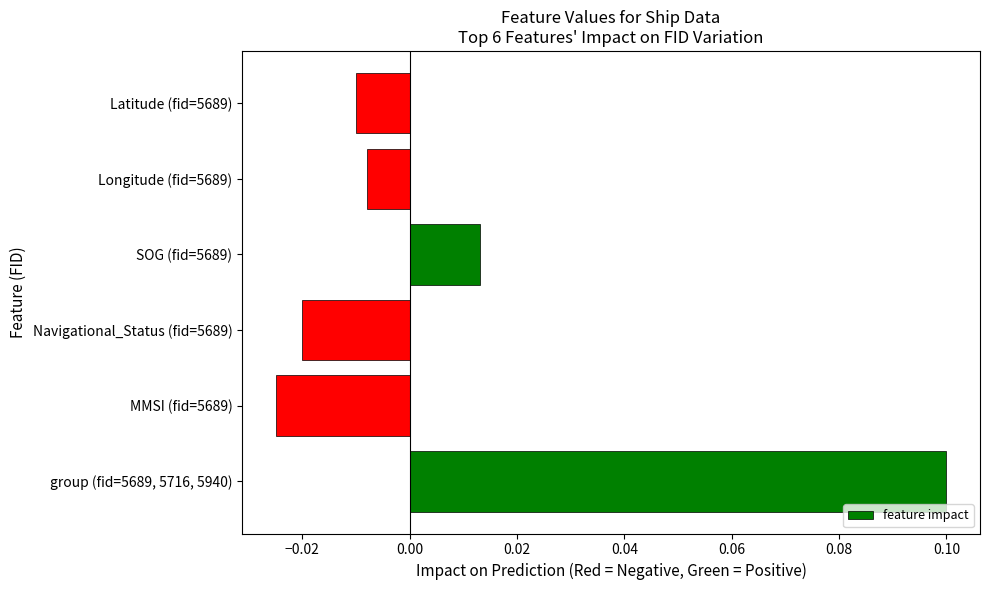

True or false: the data shows 0.1 at group (fid=5689, 5716, 5940).

True